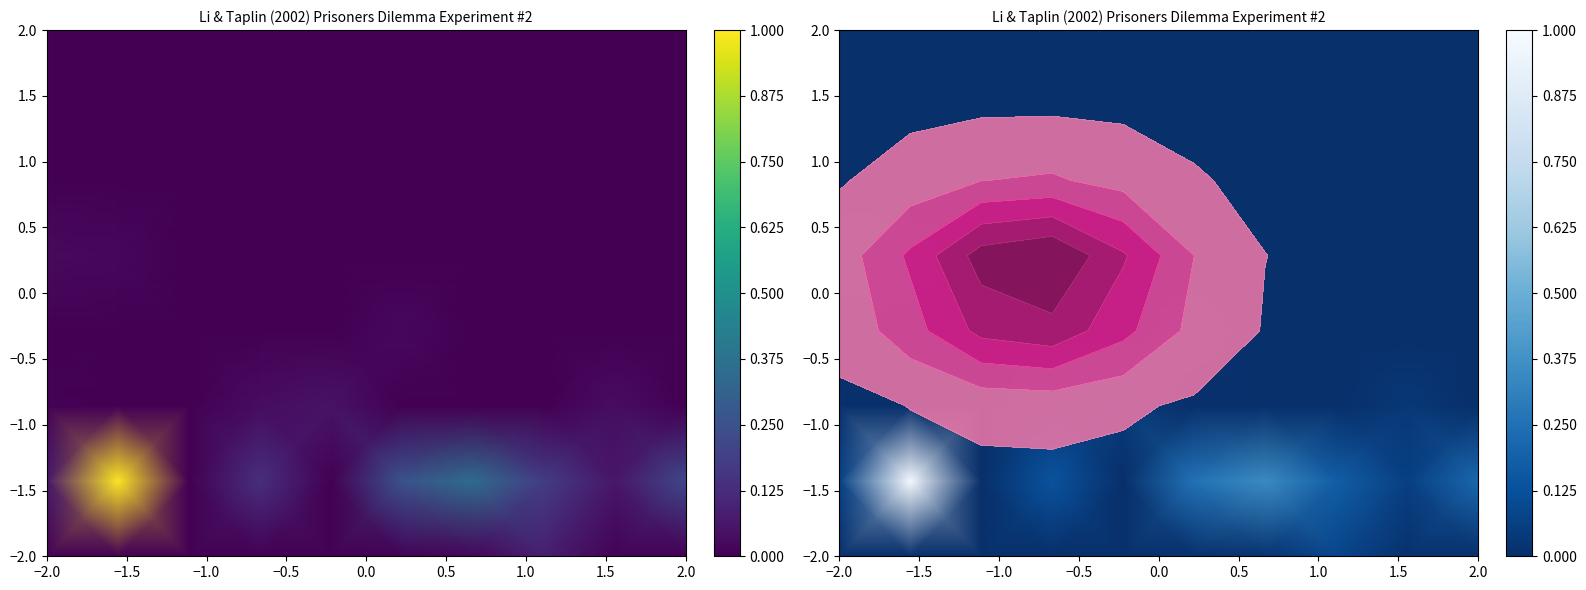

At how many categories does at least one series exceed 0?

9